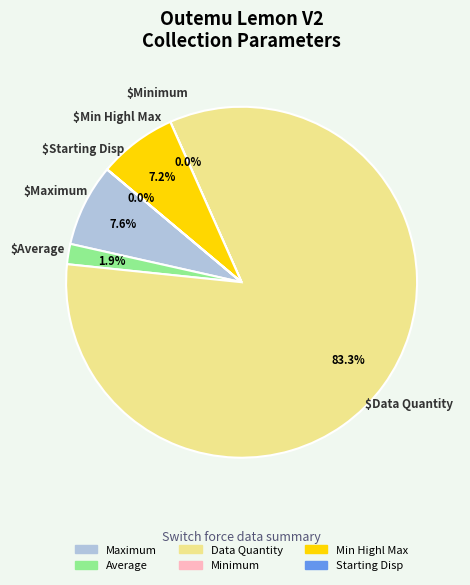

True or false: Data Quantity accounts for 77% of the total.

False